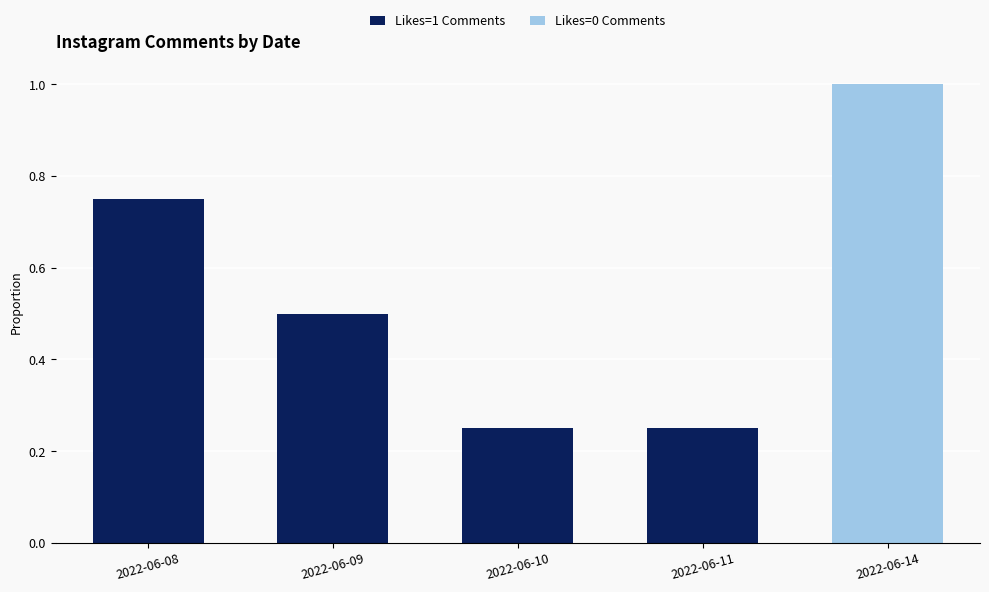

At which category is the sum across all series the highest?

2022-06-14